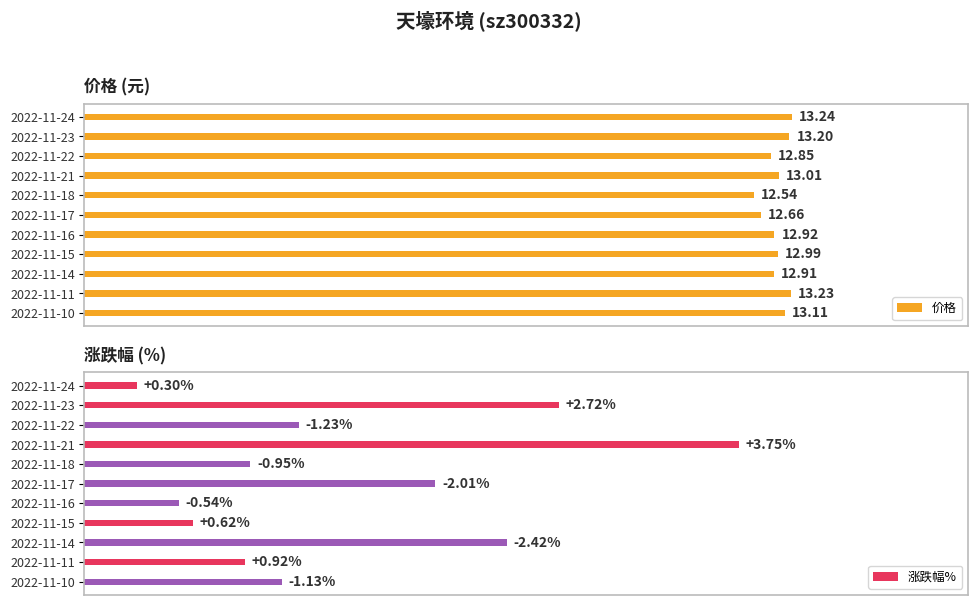

List the series in order of their peak value, highest first.

价格, 涨跌幅%